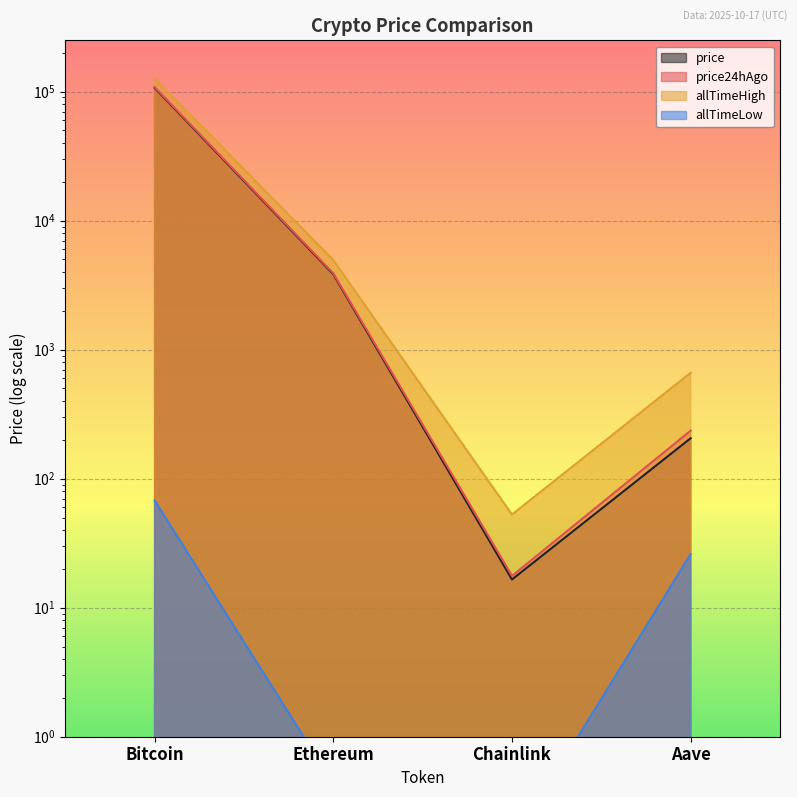

How many values in the price series exceed 3843?

2